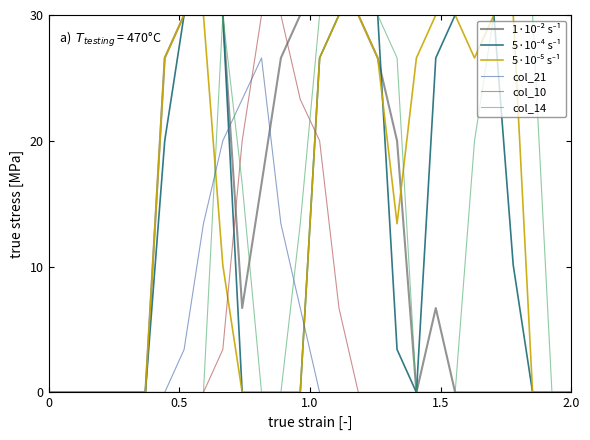

What is the maximum value for col_21?

26.6